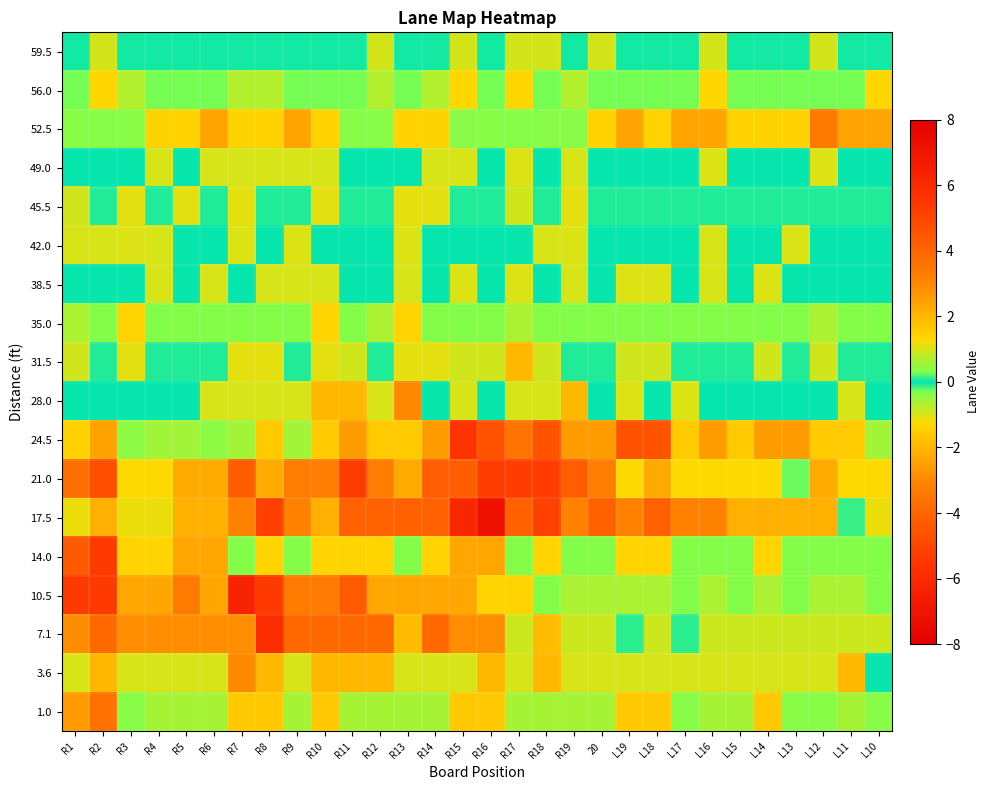

At R11, list the series in order from largest to smallest.

52.5, 35.0, 45.5, 59.5, 42.0, 38.5, 49.0, 56.0, 1.0, 31.5, 14.0, 3.6, 28.0, 24.5, 7.1, 17.5, 10.5, 21.0